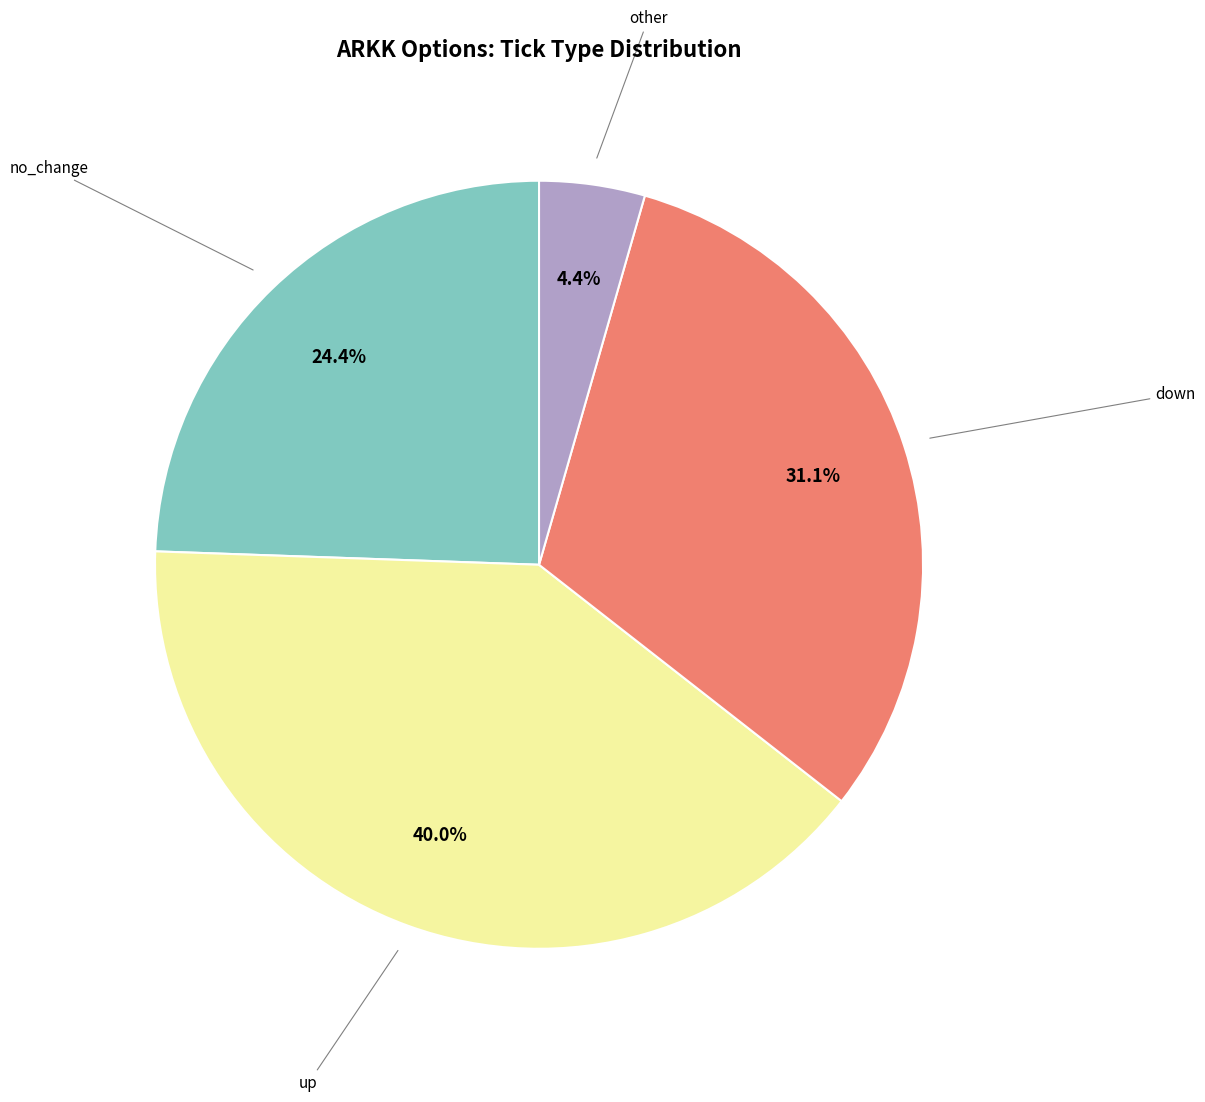

Is there any slice that represents more than half of the pie?

No